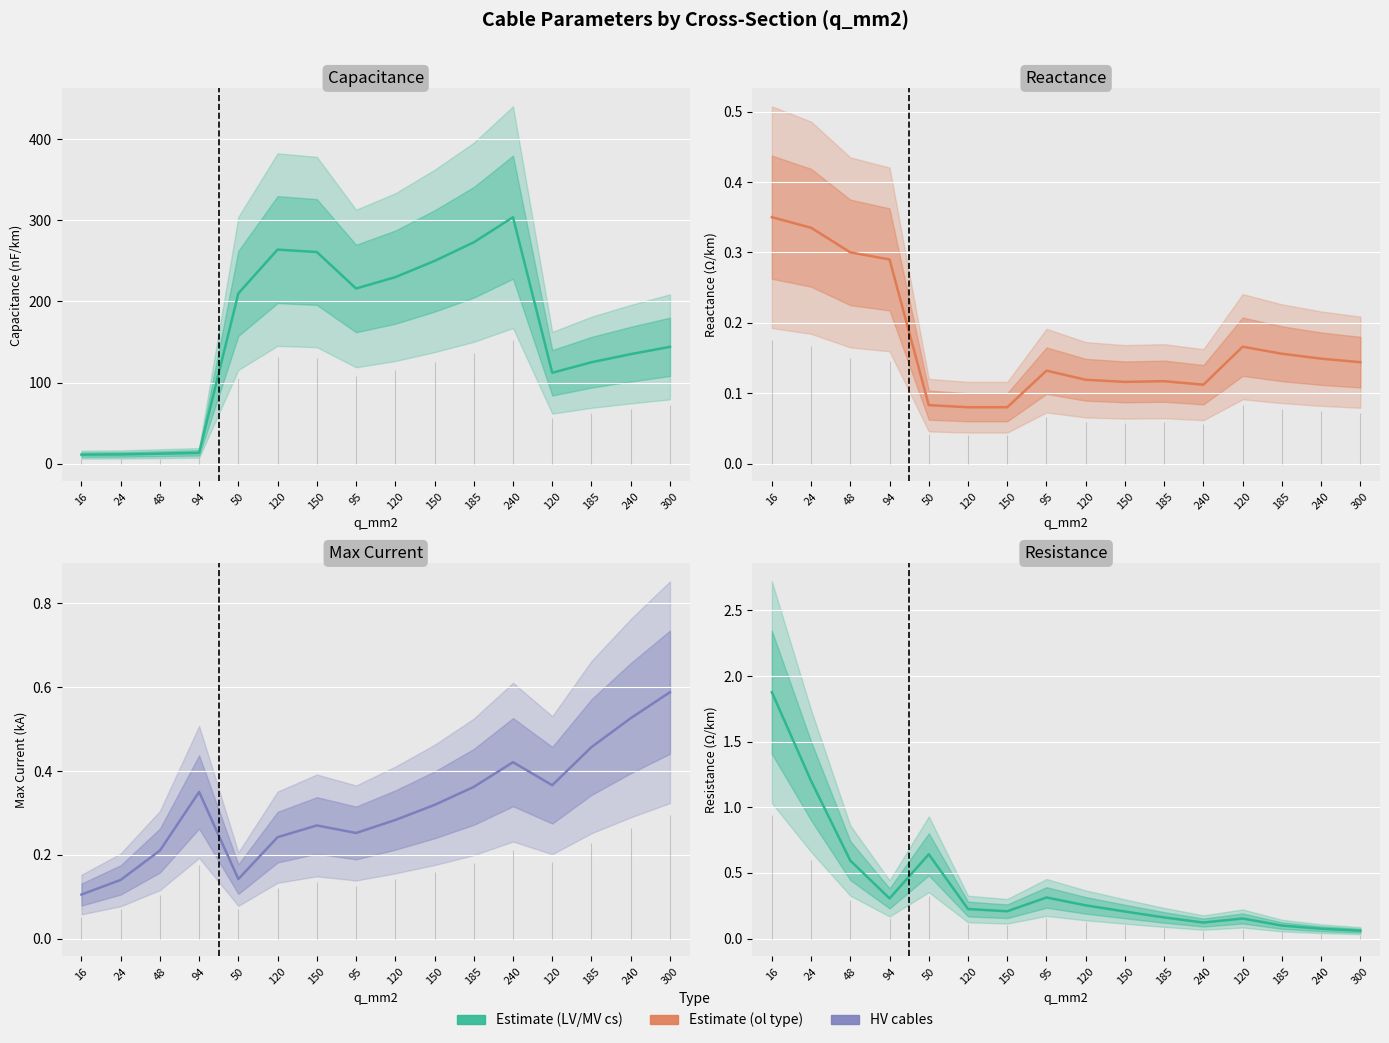

Where is c_nf_per_km nearest to the value 157?

300